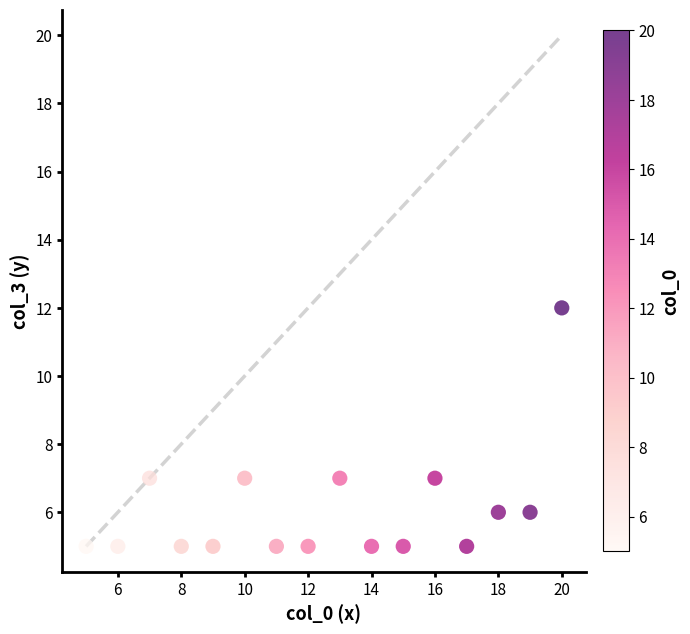

What is the range of Y values (max minus min)?

7